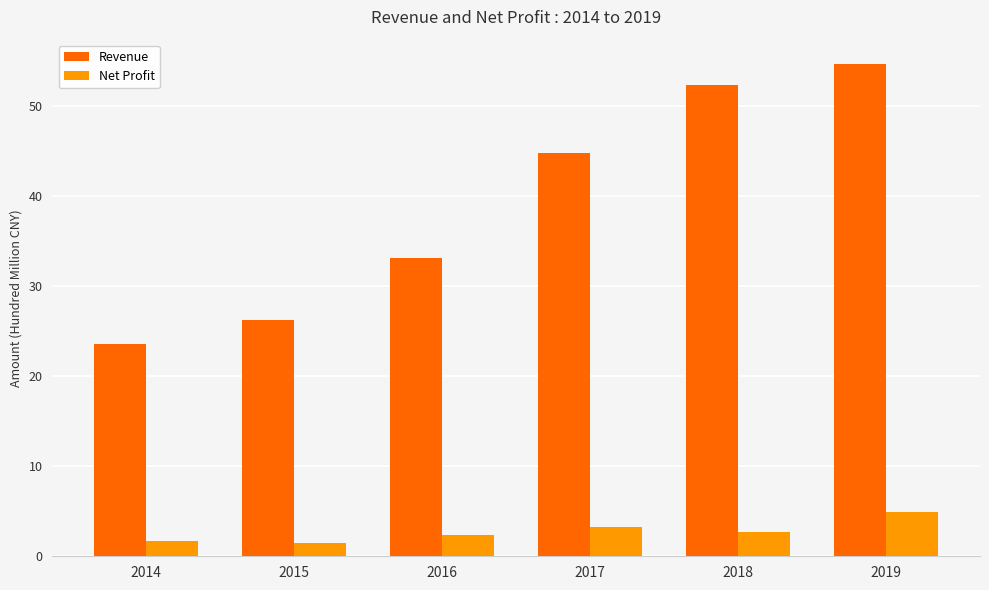

What is the difference between the maximum and minimum values in the Net Profit series?

3.4